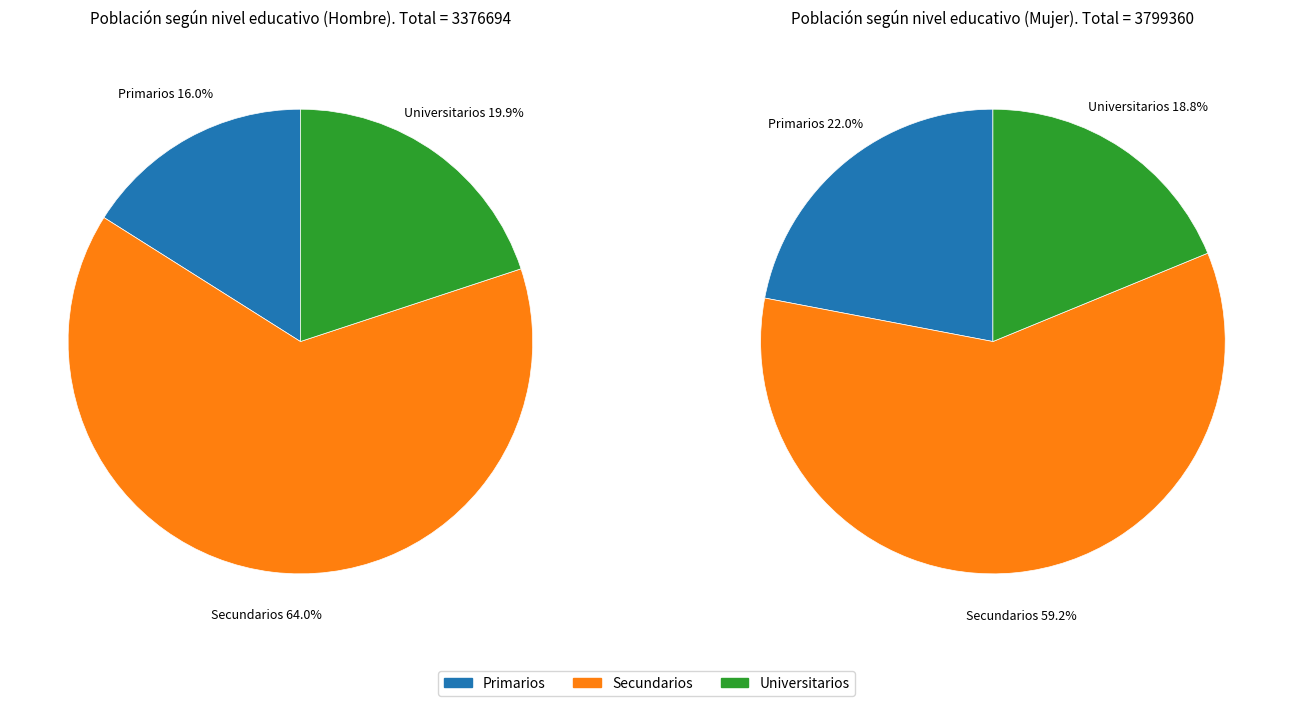

To the nearest percent, what portion does Secundarios represent?

64%